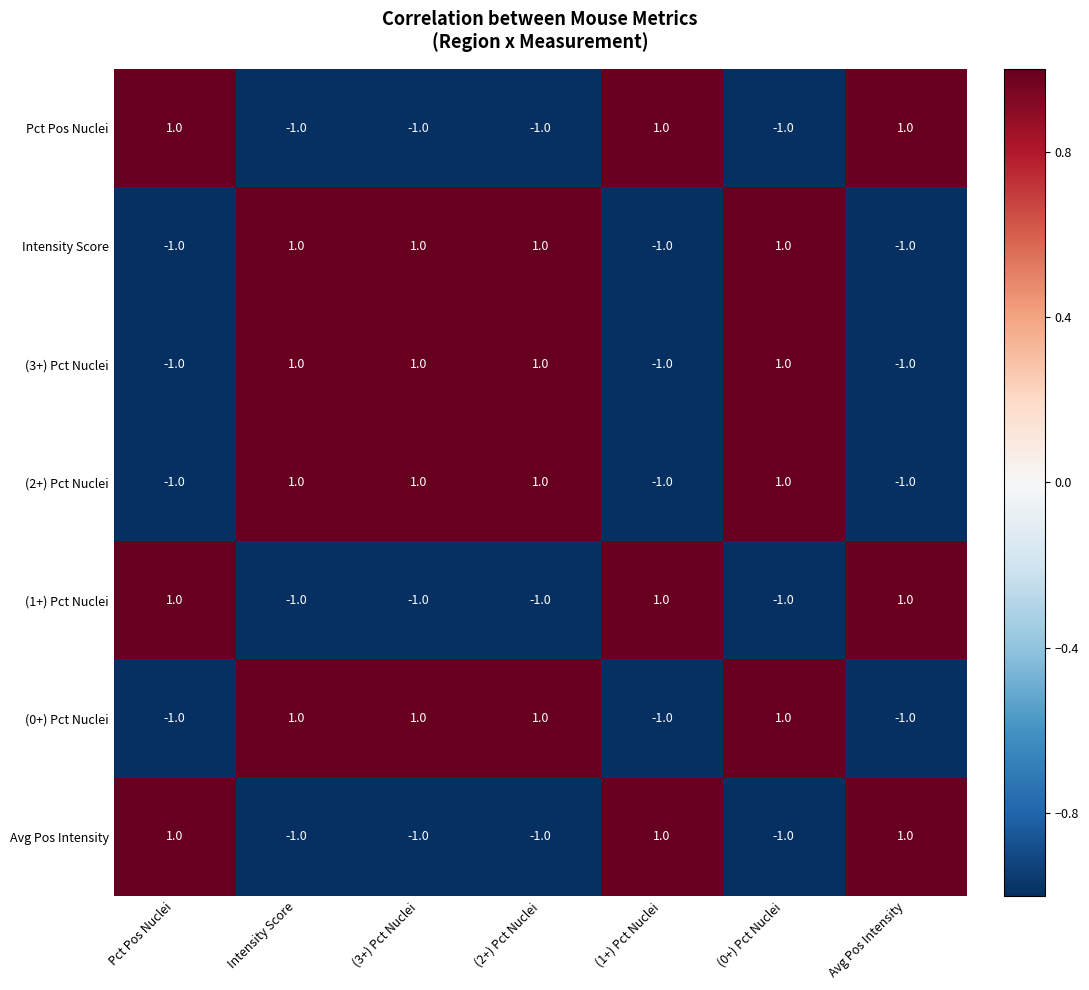

How many (0+) Pct Nuclei values are between -1 and 1?

7